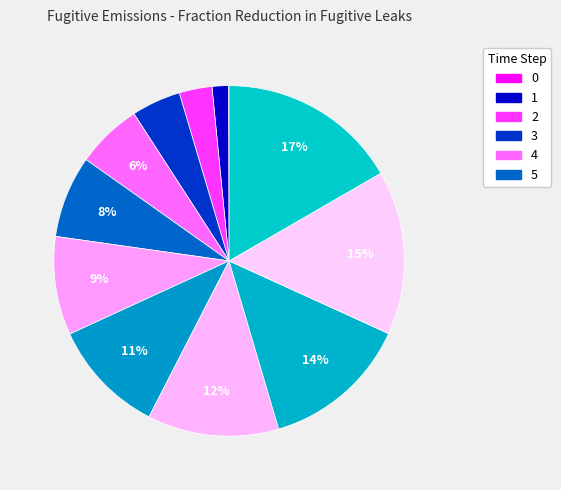

To the nearest percent, what is the difference between the largest and smallest slice percentages?

17%